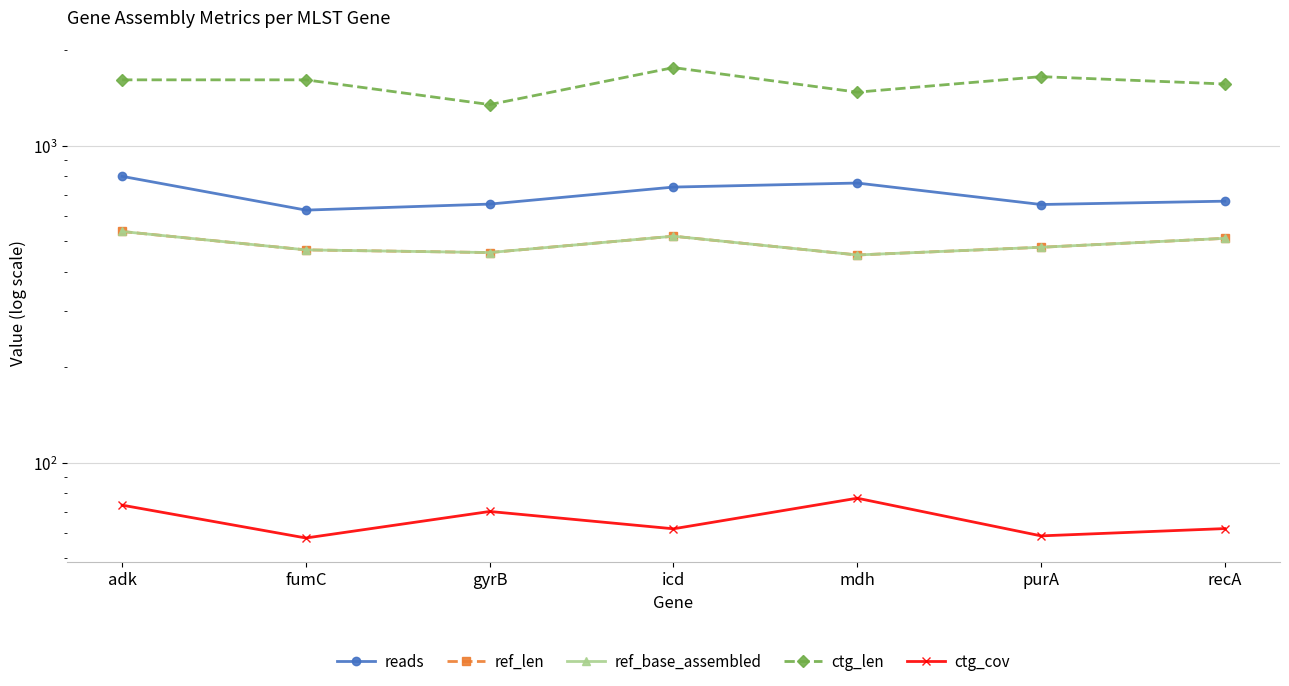

Between gyrB and icd, which series saw the biggest shift?

ctg_len